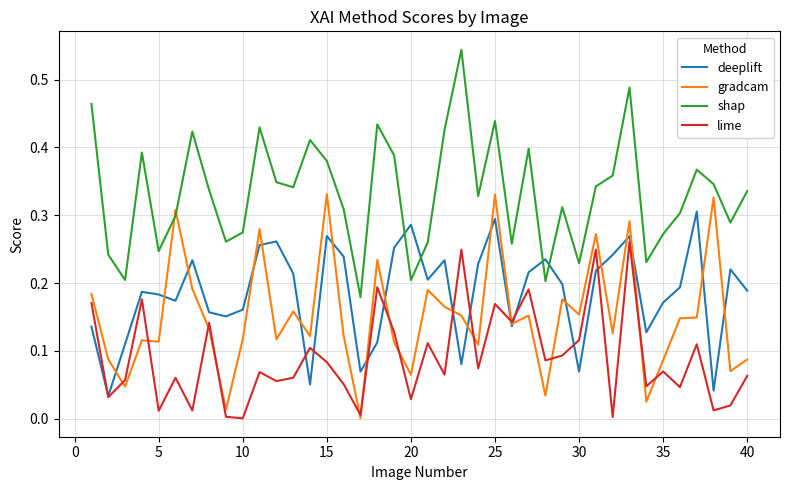

Which series has the largest range (max minus min)?

shap